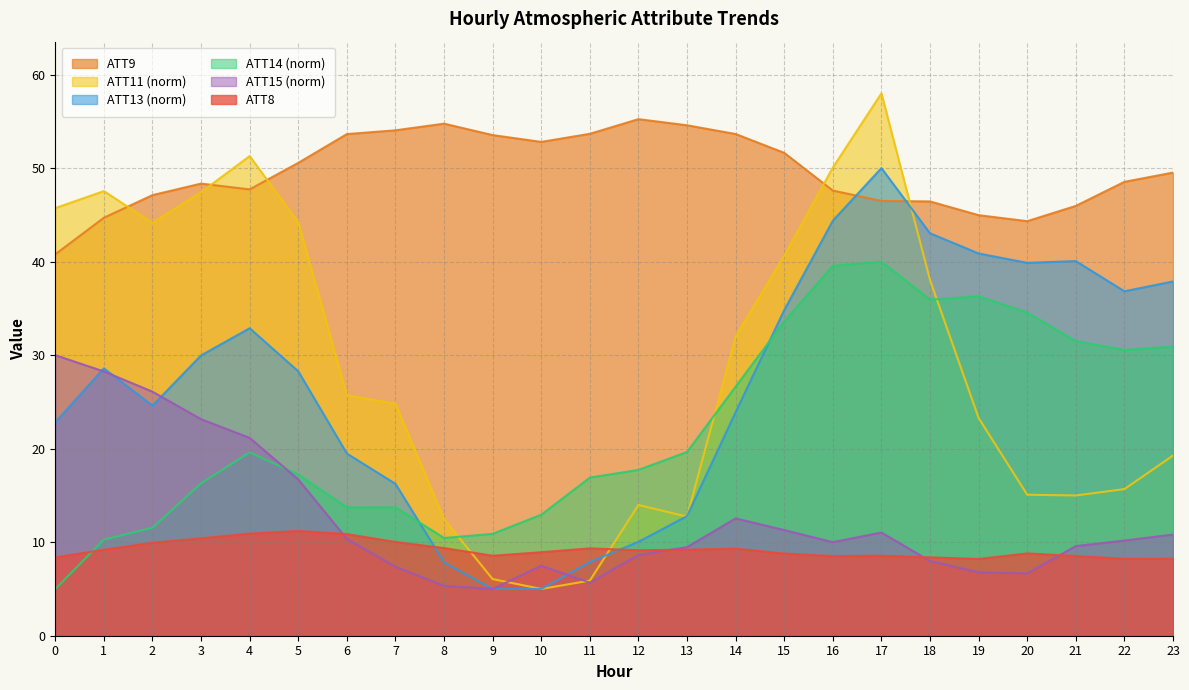

True or false: ATT15 has a value of 4.3 at 18.

False